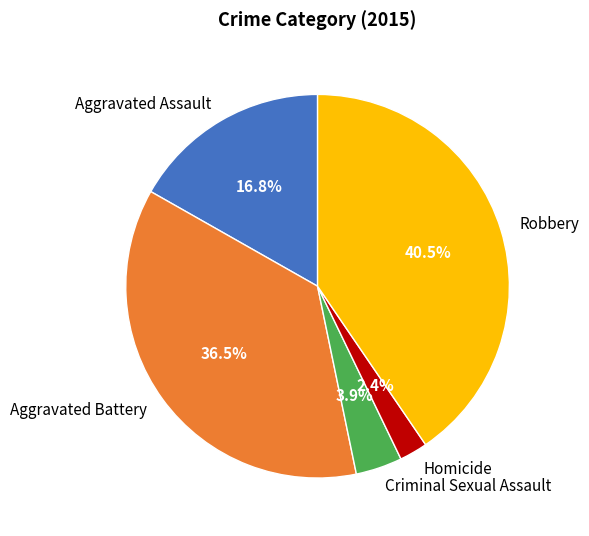

True or false: Aggravated Assault accounts for 17% of the total.

True